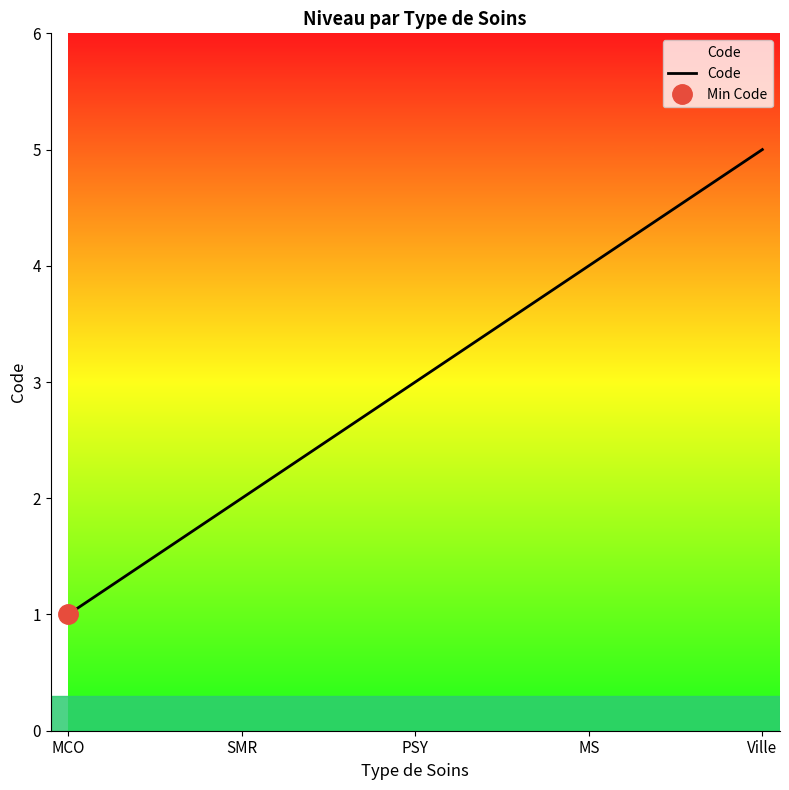

Does the chart display data point markers on the line(s)?

No